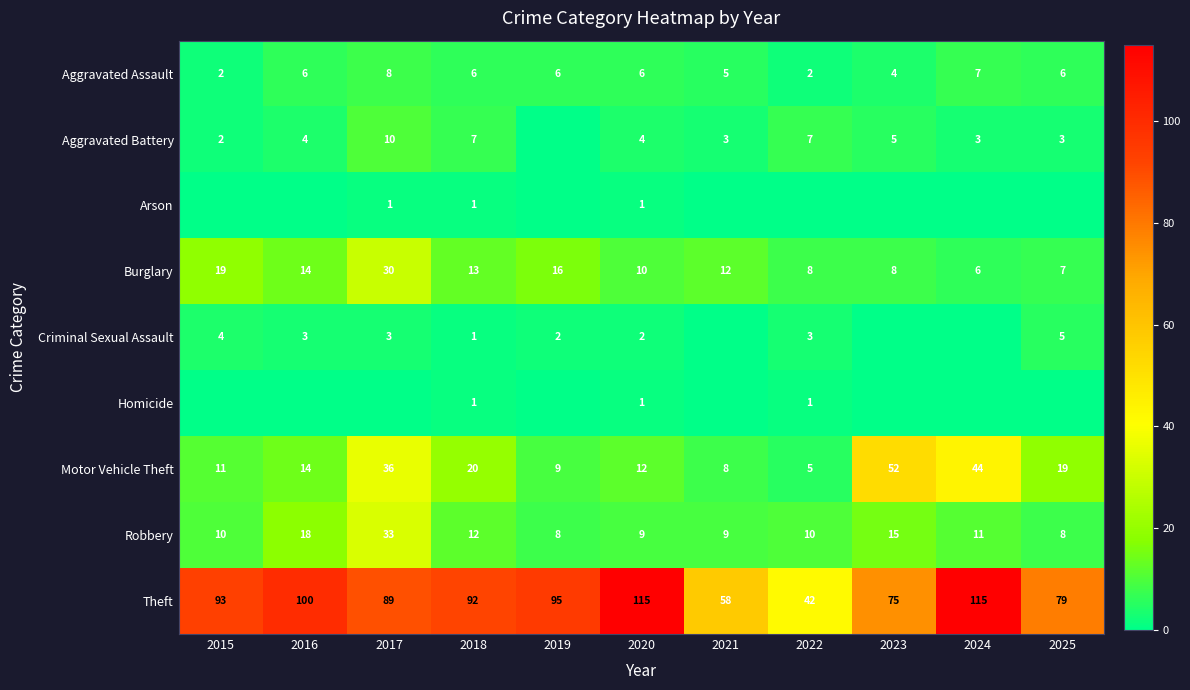

At 2017, list the series in order from largest to smallest.

Theft, Motor Vehicle Theft, Robbery, Burglary, Aggravated Battery, Aggravated Assault, Criminal Sexual Assault, Arson, Homicide